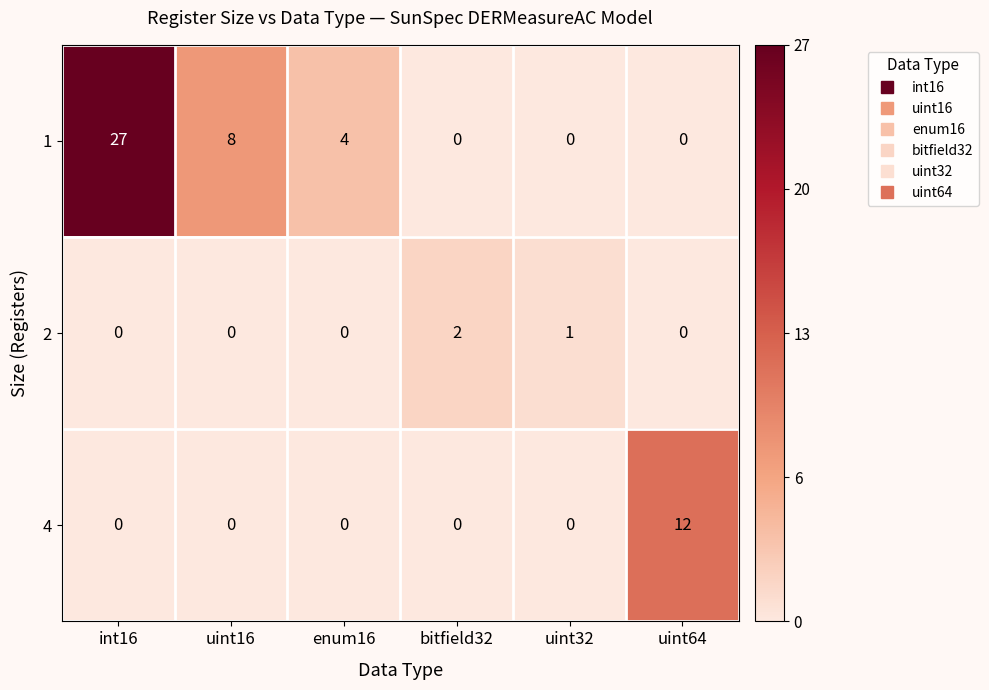

The 1 series shows 0 at uint32. True or false?

True